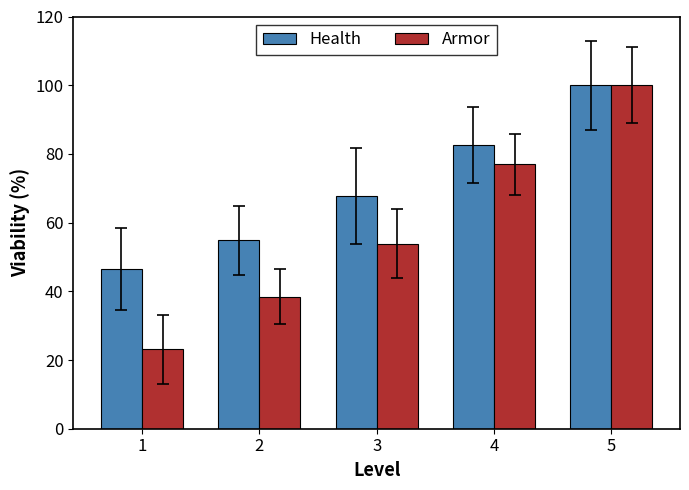

Are the bars grouped side by side (vs. stacked)?

Yes